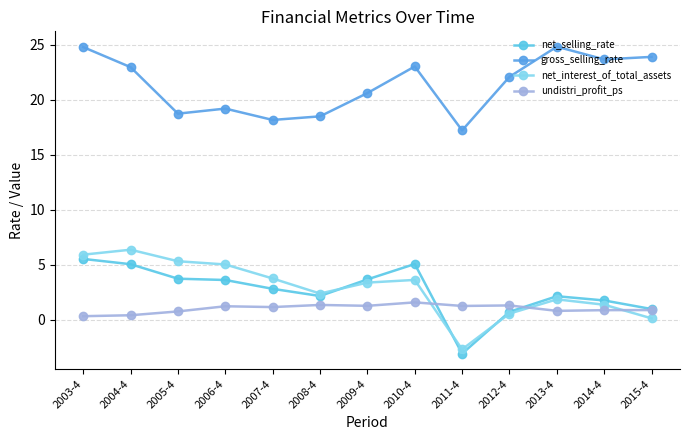

Which series has the largest total across all categories?

gross_selling_rate